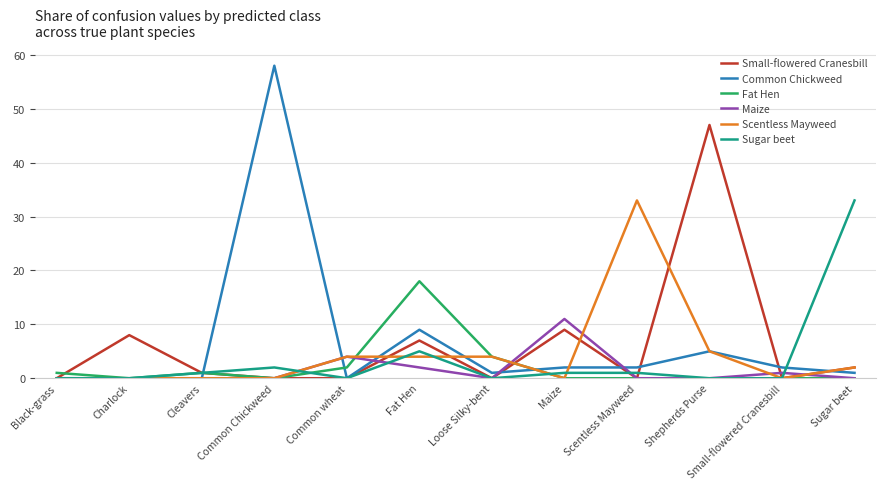

Is it true that Small-flowered Cranesbill equals 8 at Charlock?

True